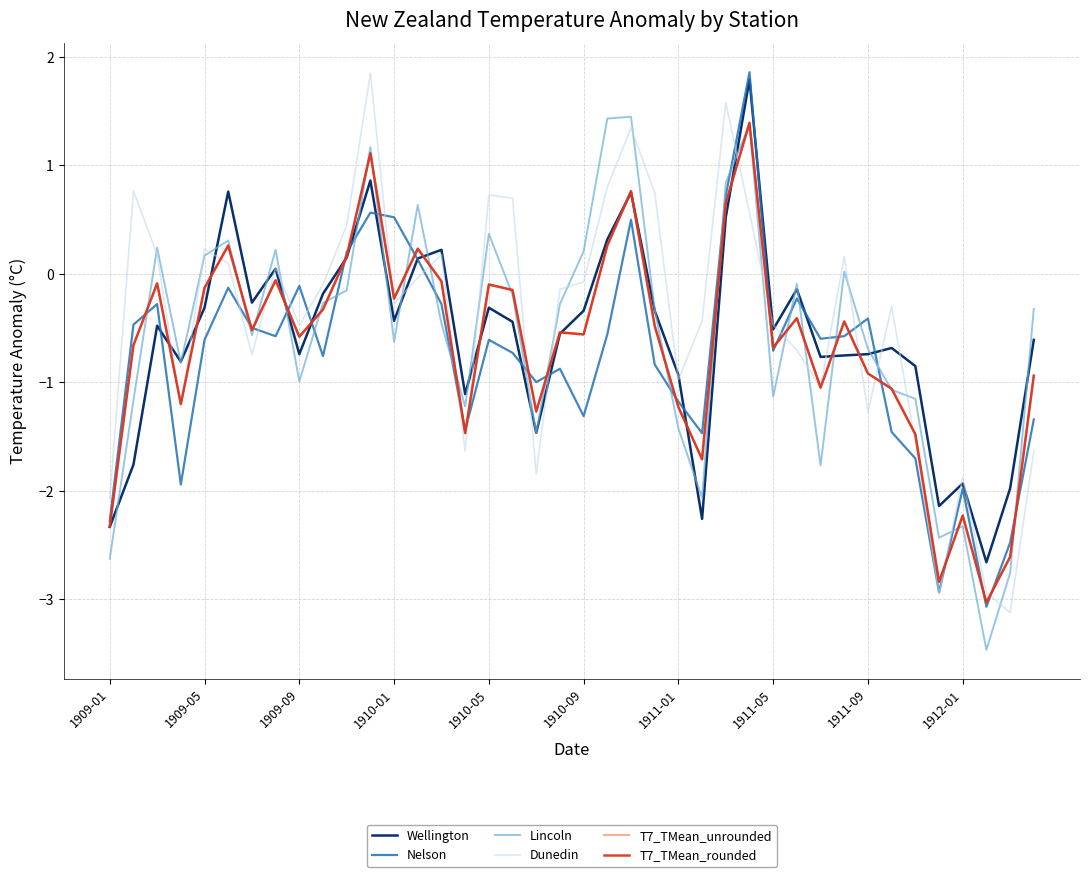

What is the lowest value of the T7_TMean_rounded series?

-3.0